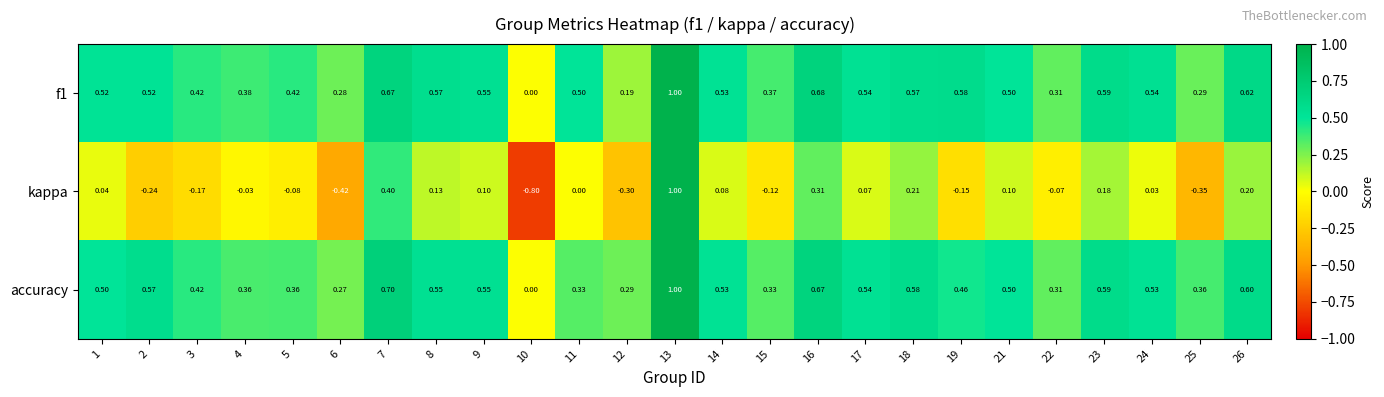

Which series changed the most between 7 and 15?

kappa